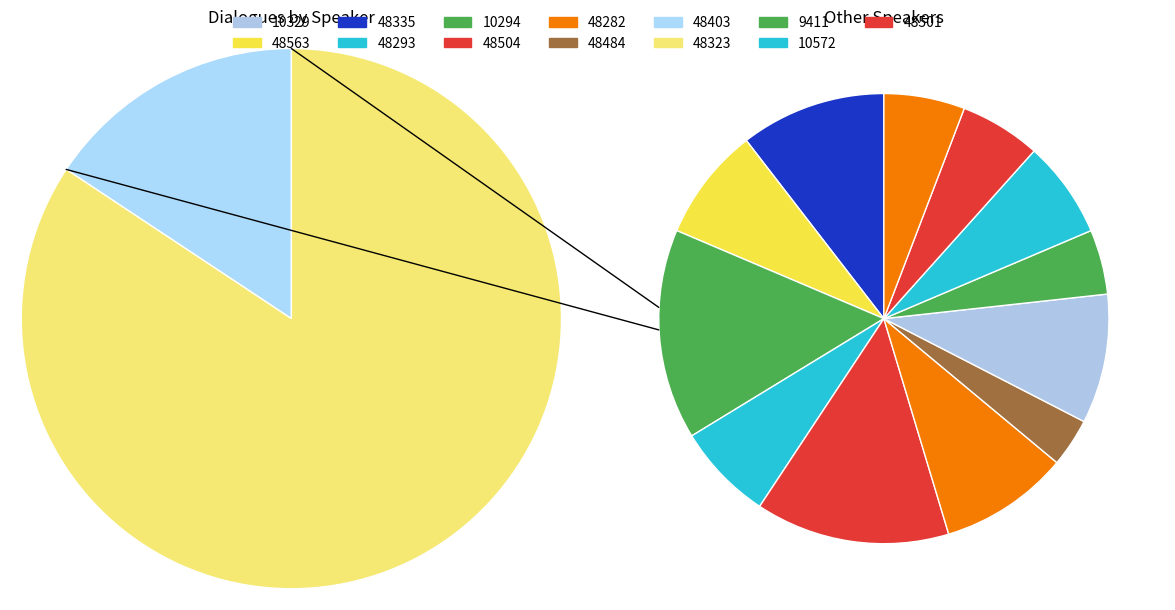

Does 48403 account for over 50% of the chart?

No